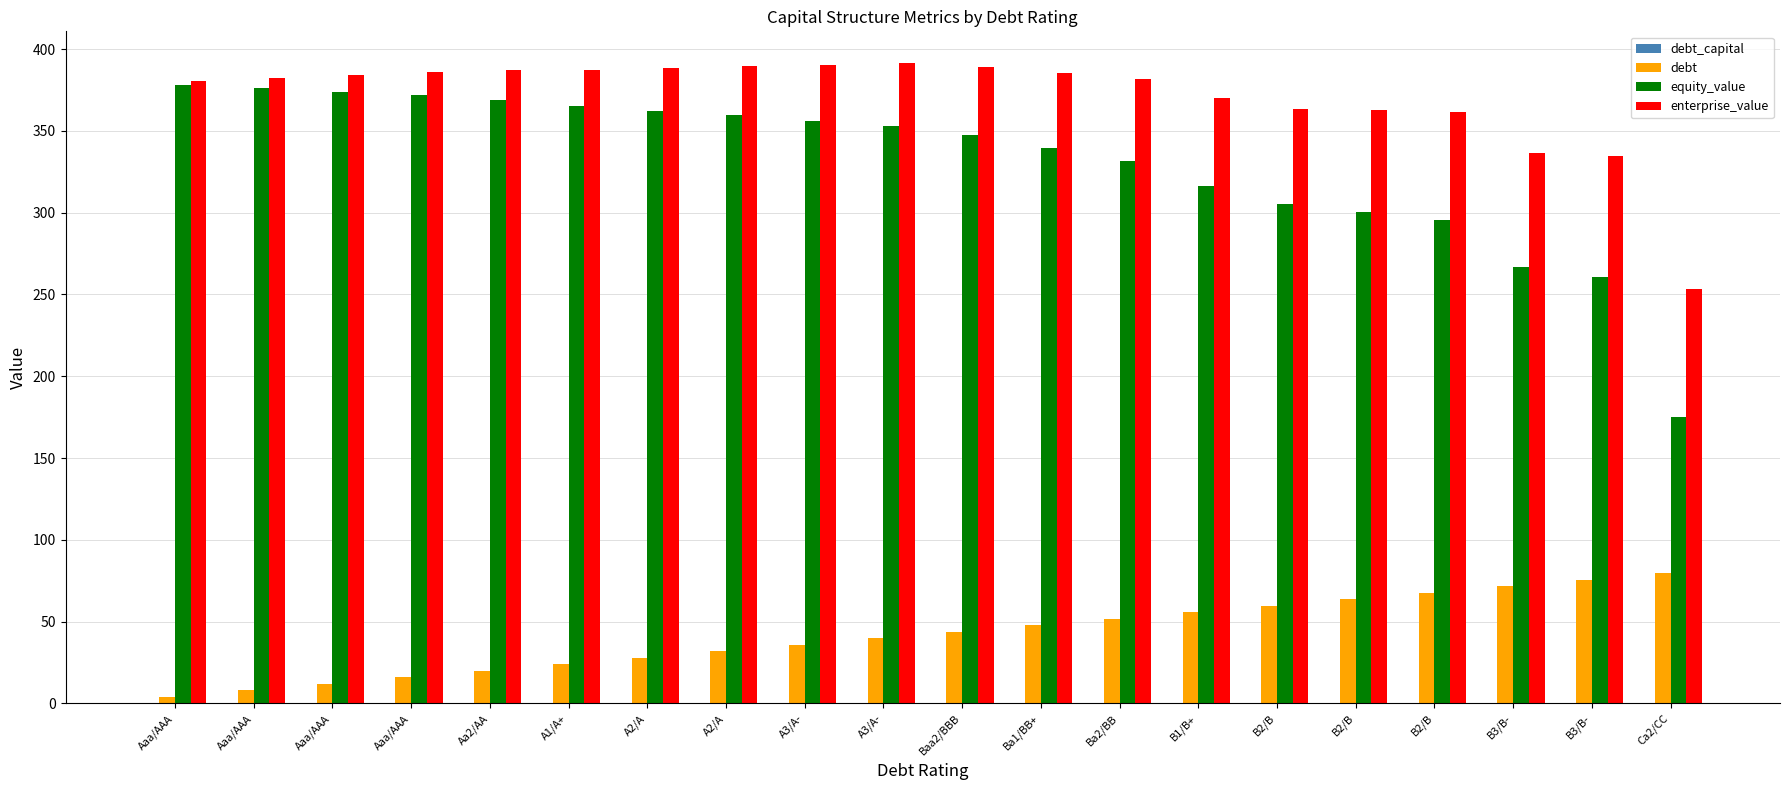

Which has a higher value, A3/A- or B2/B?

B2/B